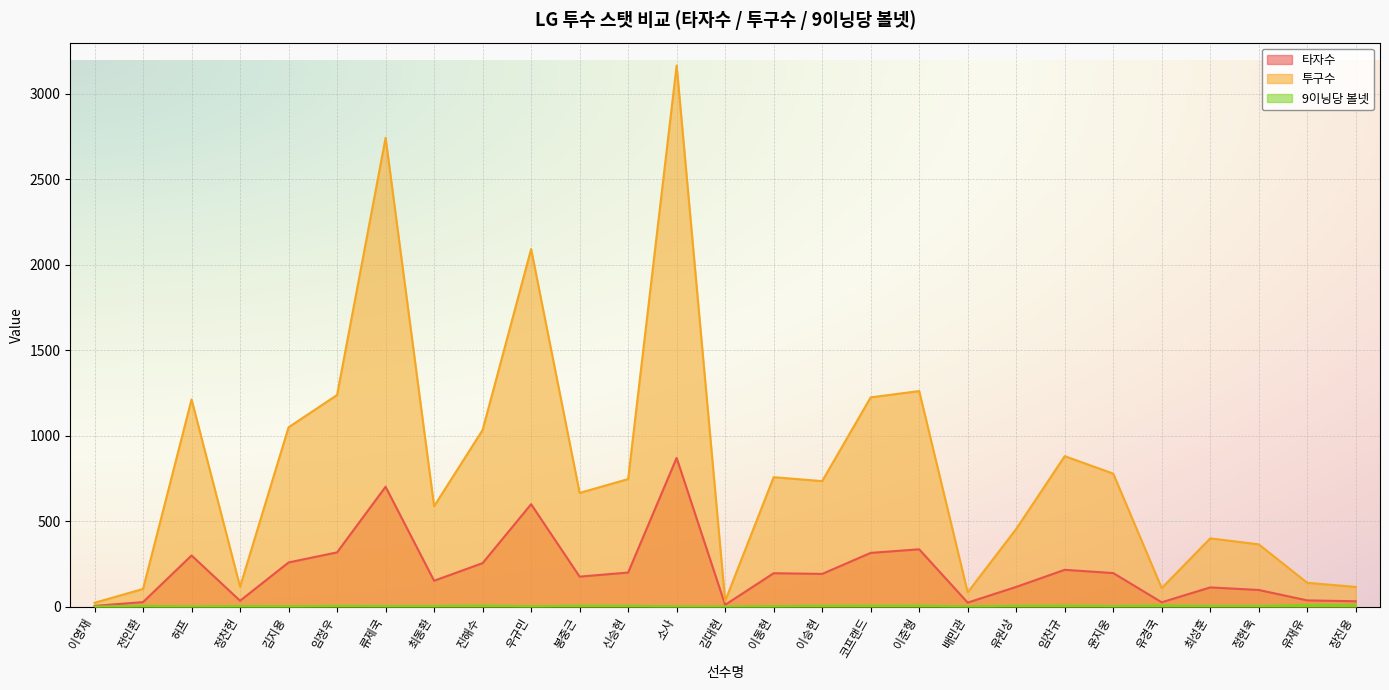

What is the greatest value displayed?

3166.0